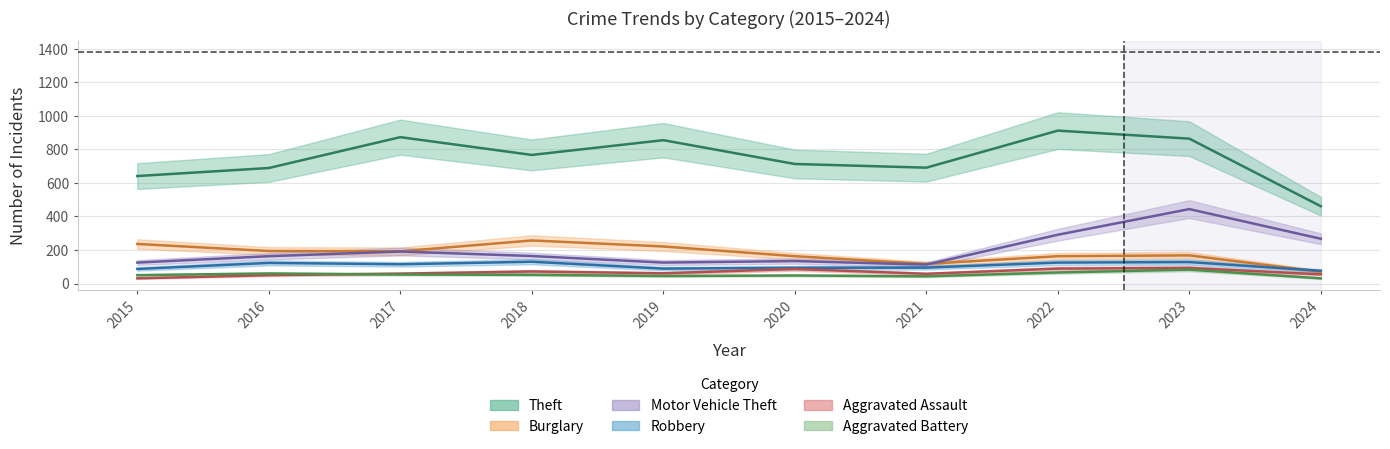

At how many categories does at least one series exceed 205?

10